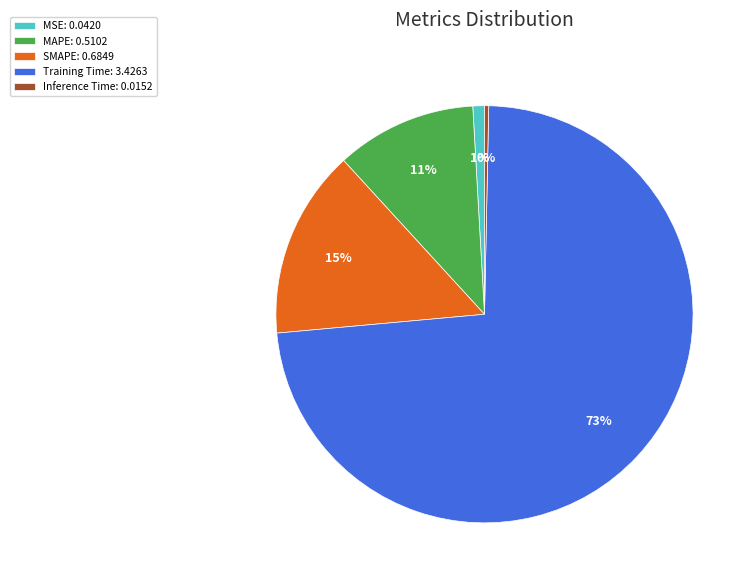

Which category accounts for the majority?

Training Time